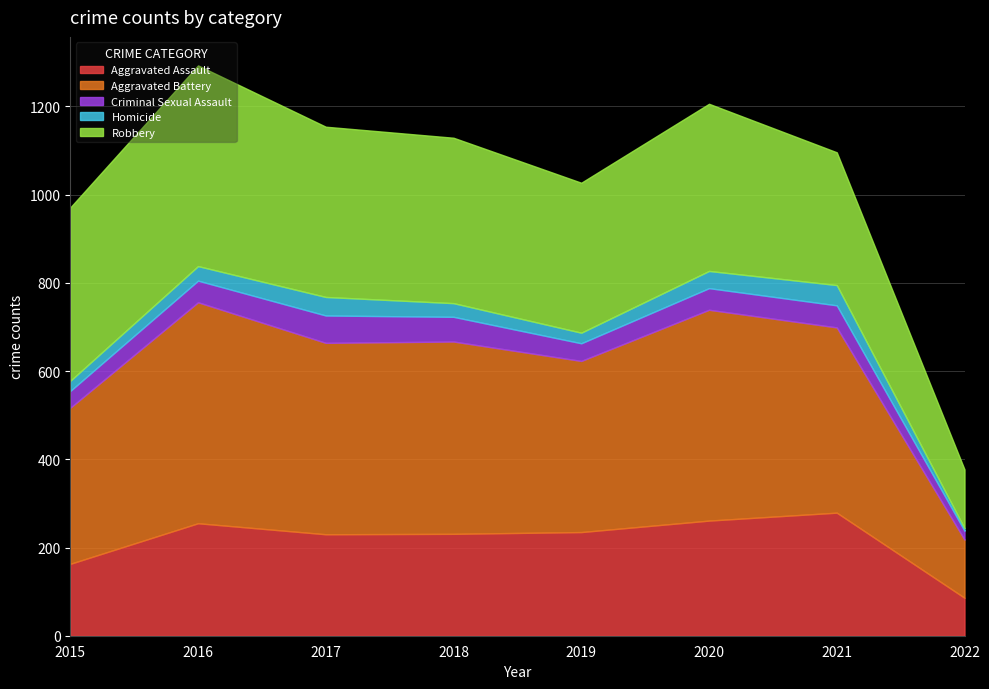

True or false: Aggravated Battery has a value of 192 at 2020.

False